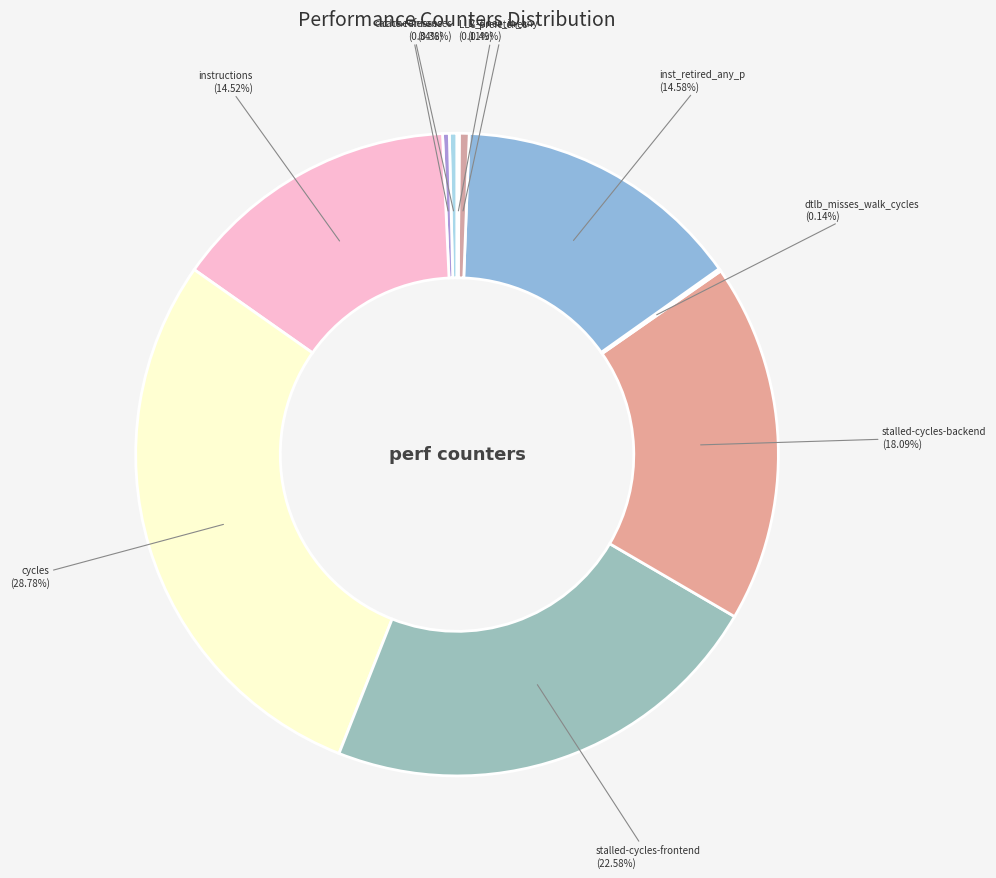

Is there any slice that represents more than half of the pie?

No